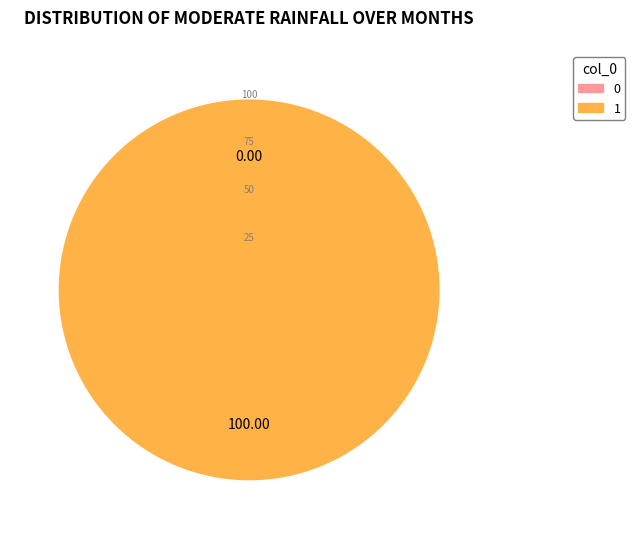

True or false: 1 accounts for 99% of the total.

False